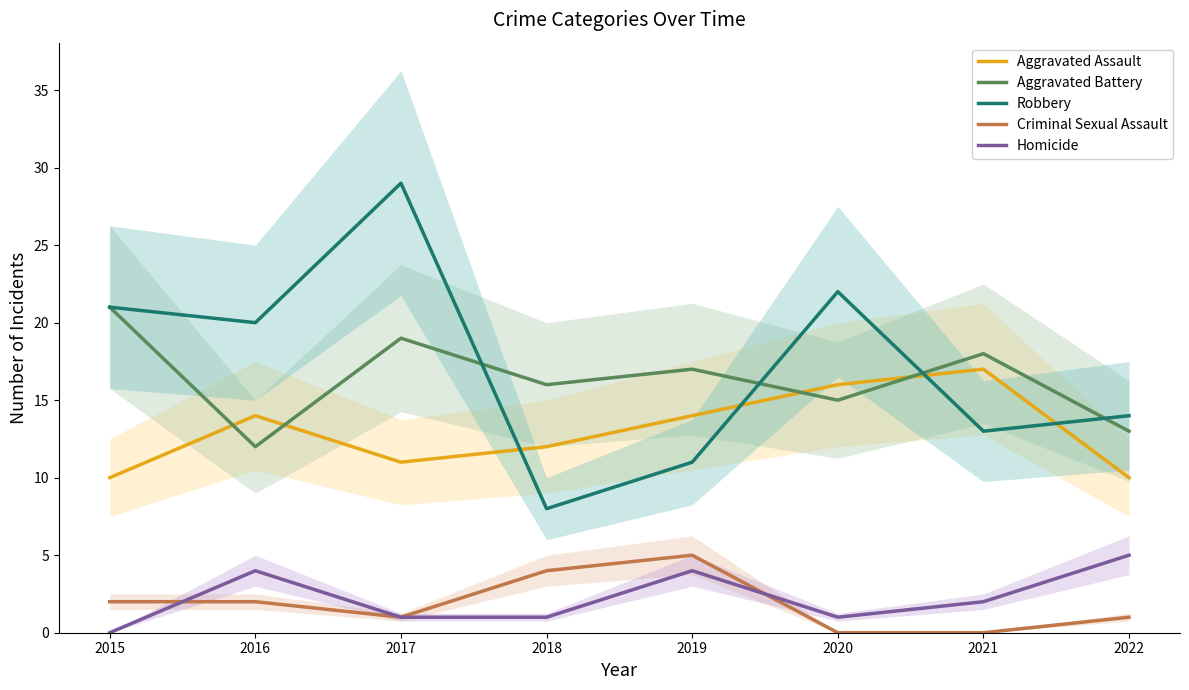

Which series has the largest range (max minus min)?

Robbery